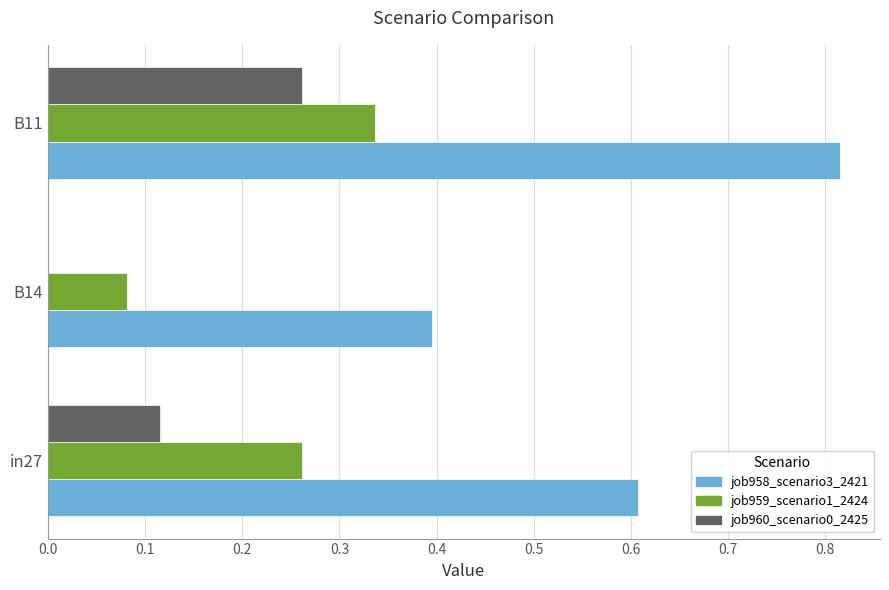

Between in27 and B11, which series saw the biggest shift?

job958_scenario3_2421